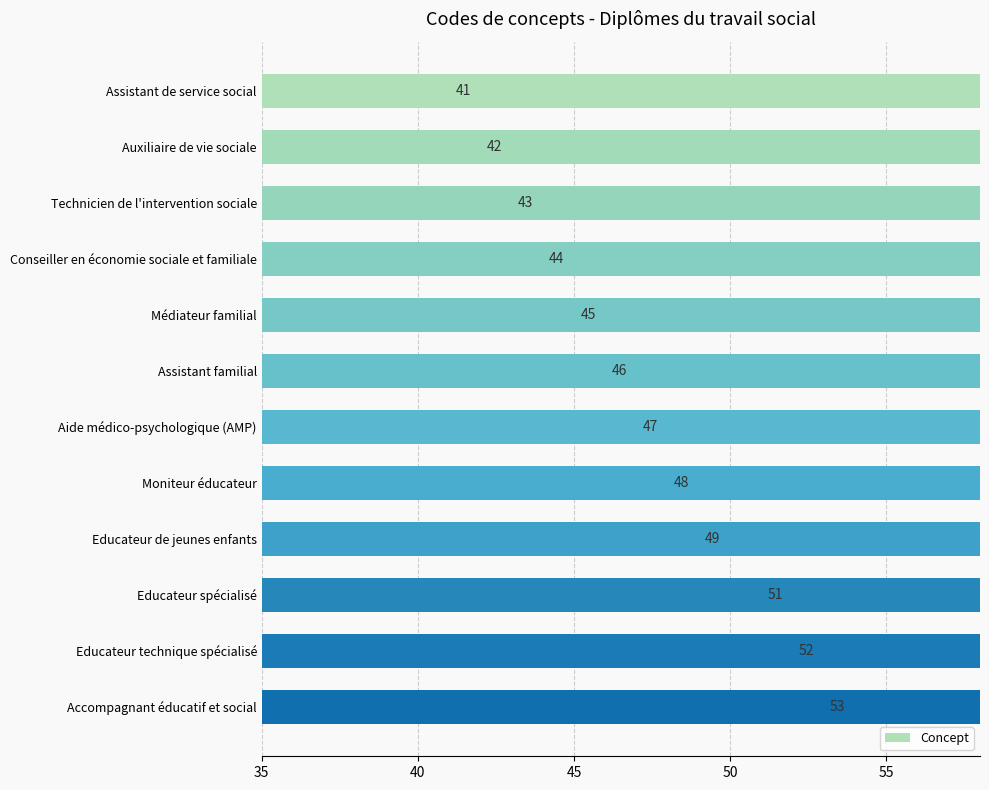

How many bars are there in total?

12